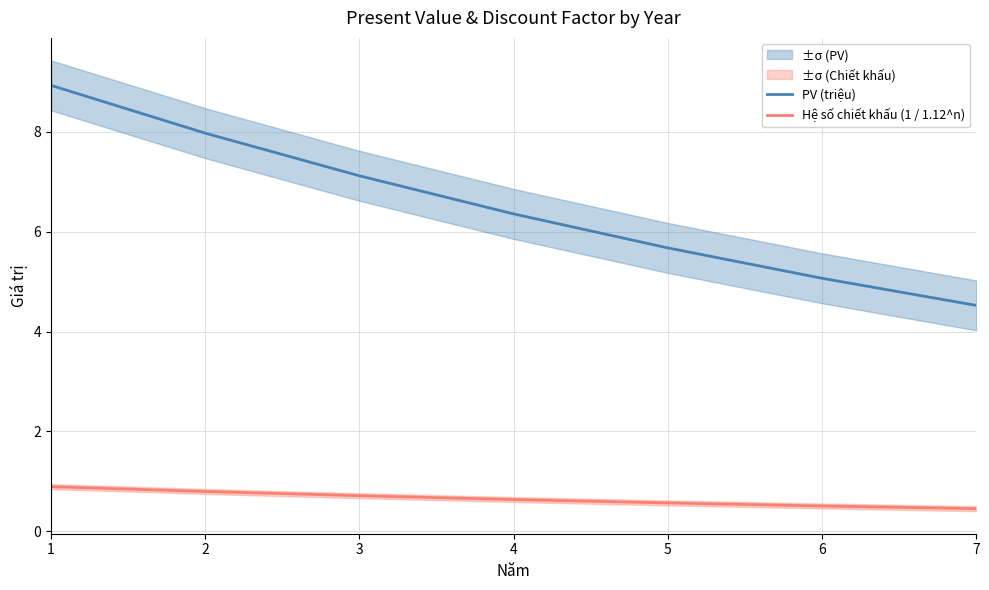

What is the total value across all series at 7?

5.0